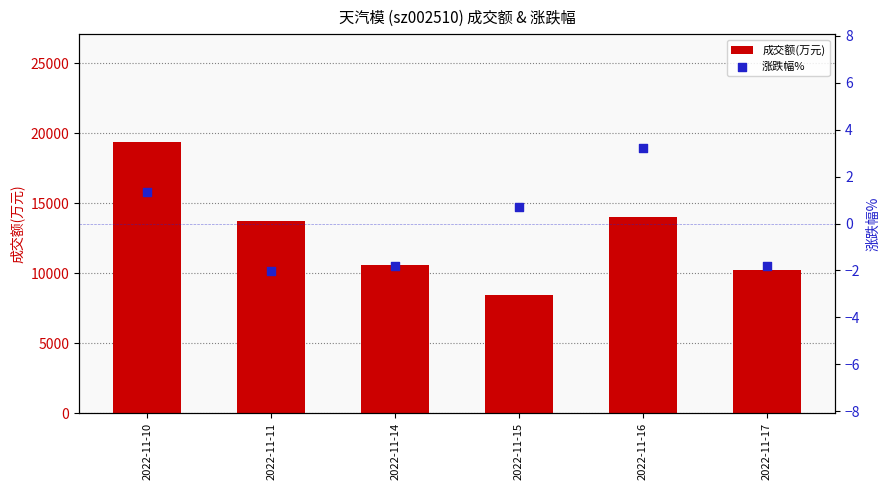

Which series contains the highest Y value?

成交额(万元)